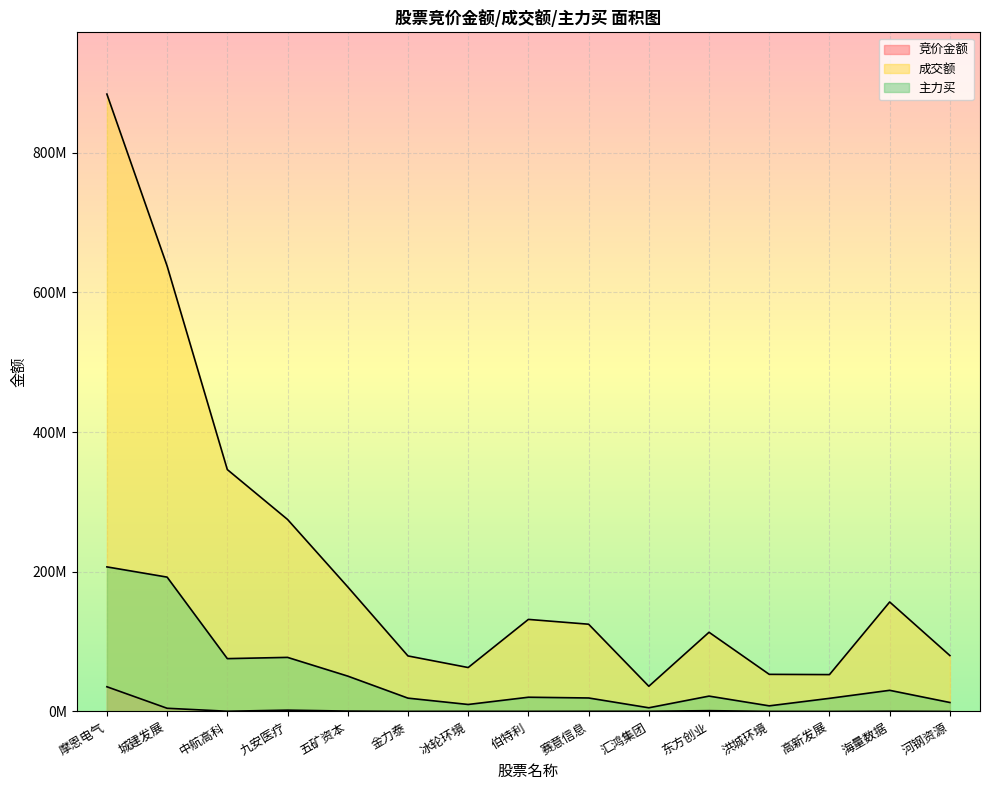

At which label is 竞价金额 closest to 17702418?

城建发展